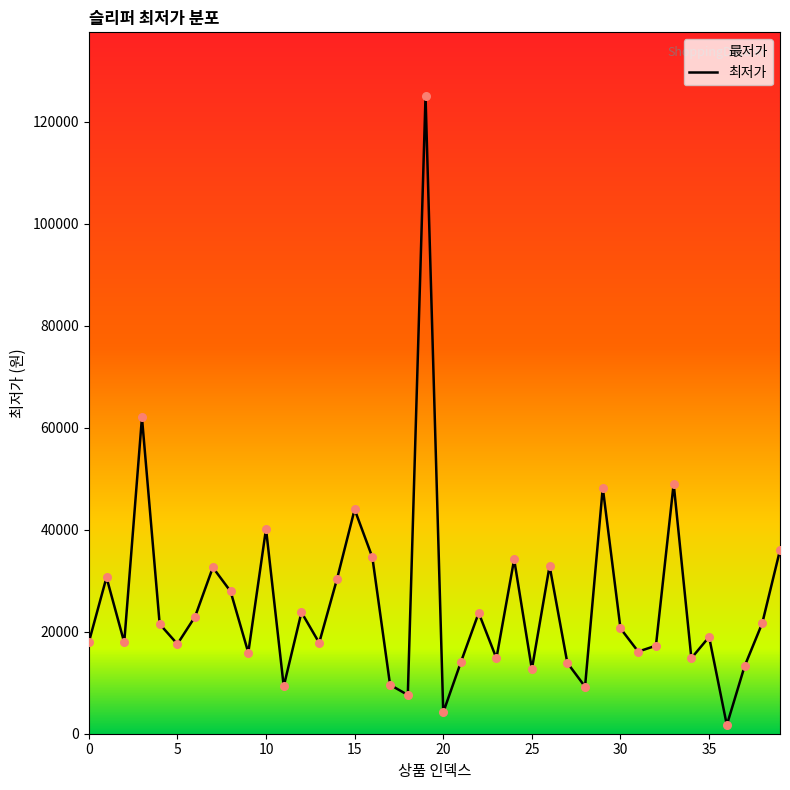

Approximately how many times larger is the value at 28 compared to 33?

0.2